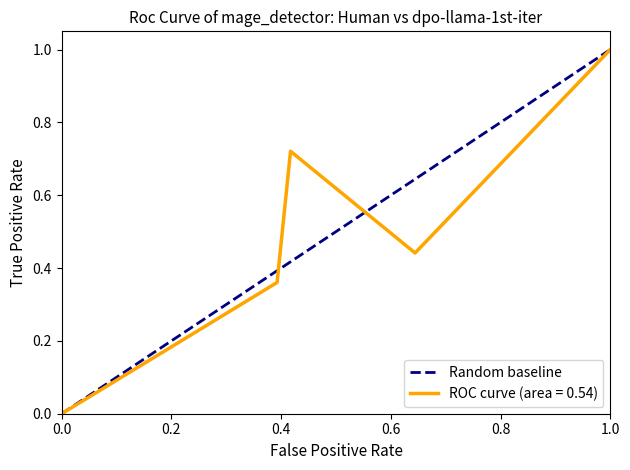

Is it true that the value at 0.0 is 0?

False